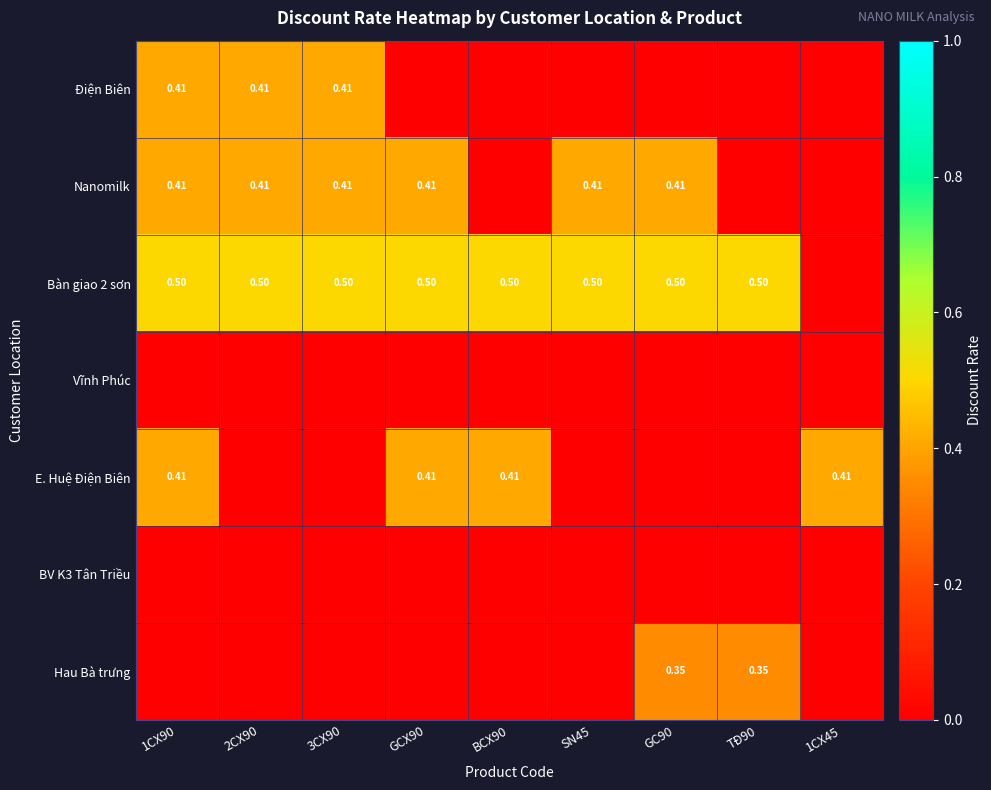

Count the number of data series in this chart.

7